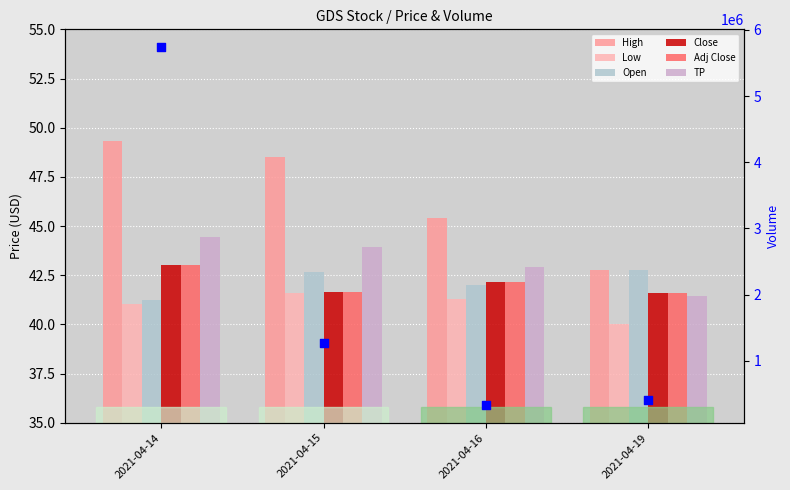

Which series has the largest total across all categories?

High